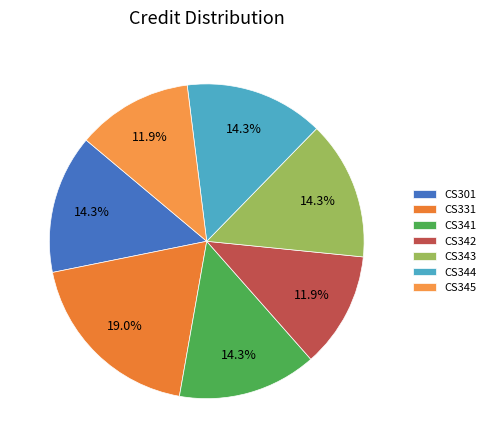

What is the total percentage of CS344 and CS301?

28.6%